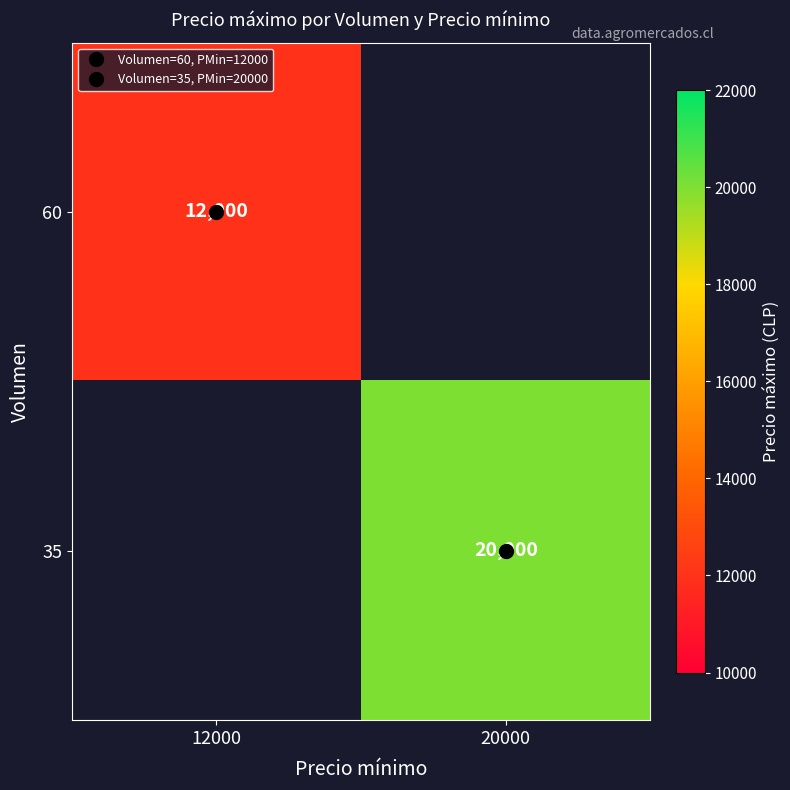

How many distinct data groups are displayed?

2